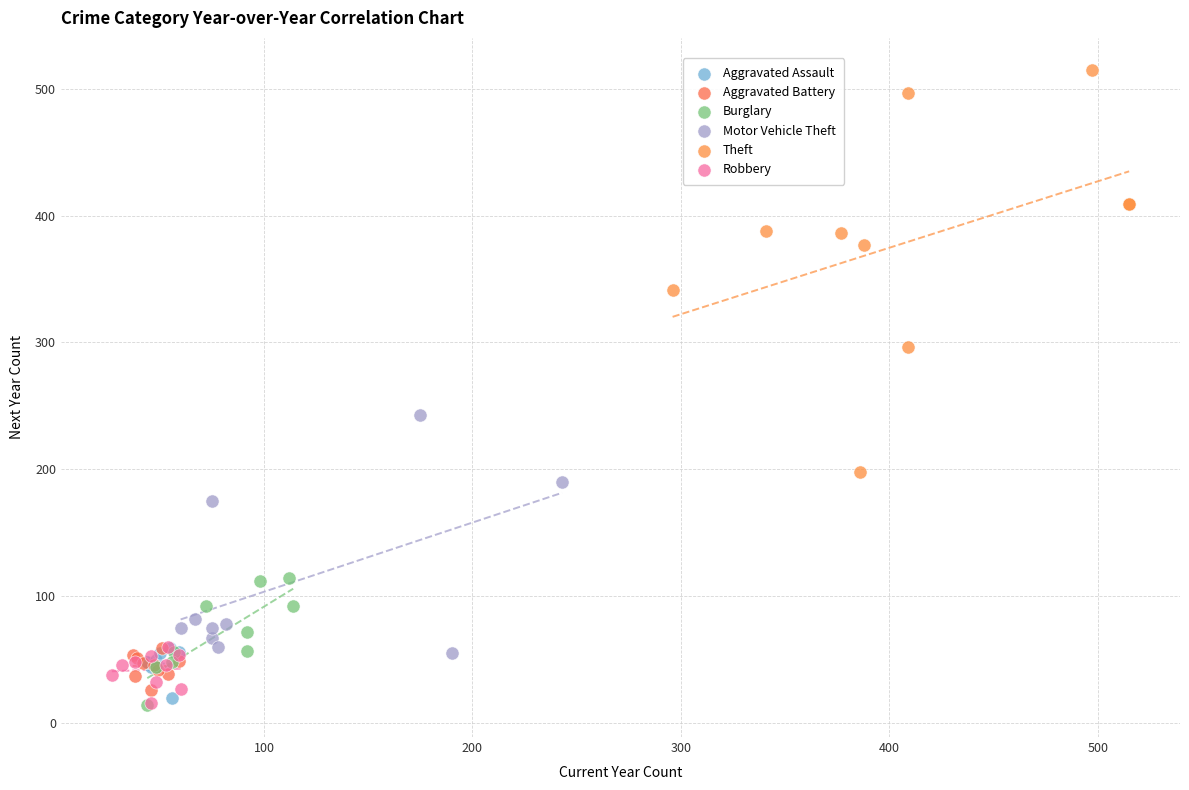

Which series reaches the maximum Y coordinate?

Theft